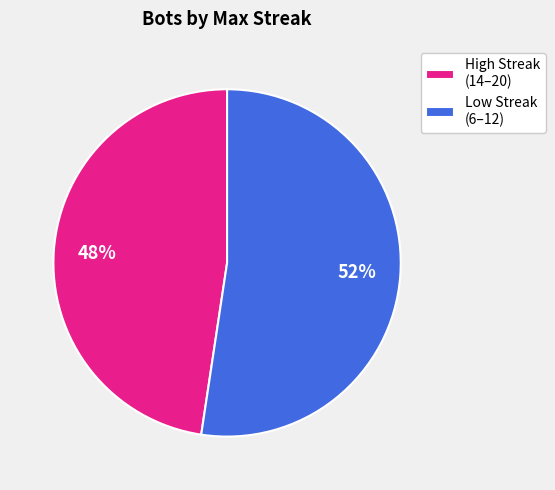

Is the sum of Low Streak (6–12) and High Streak (14–20) greater than half?

Yes